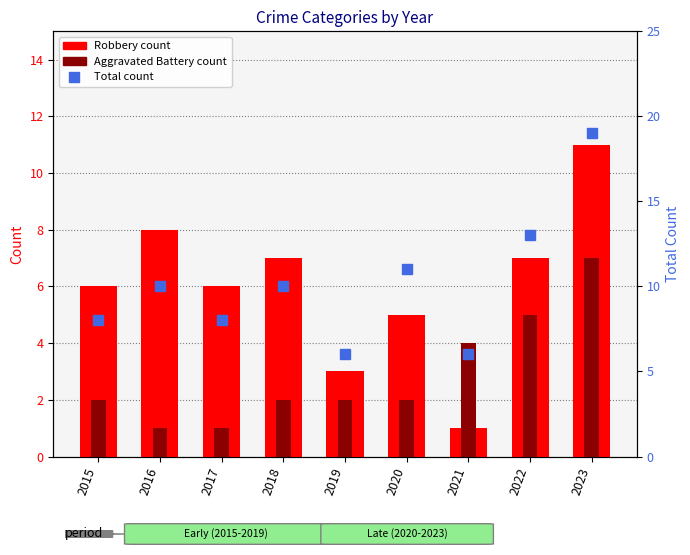

Which label corresponds to the largest value in the chart?

2023